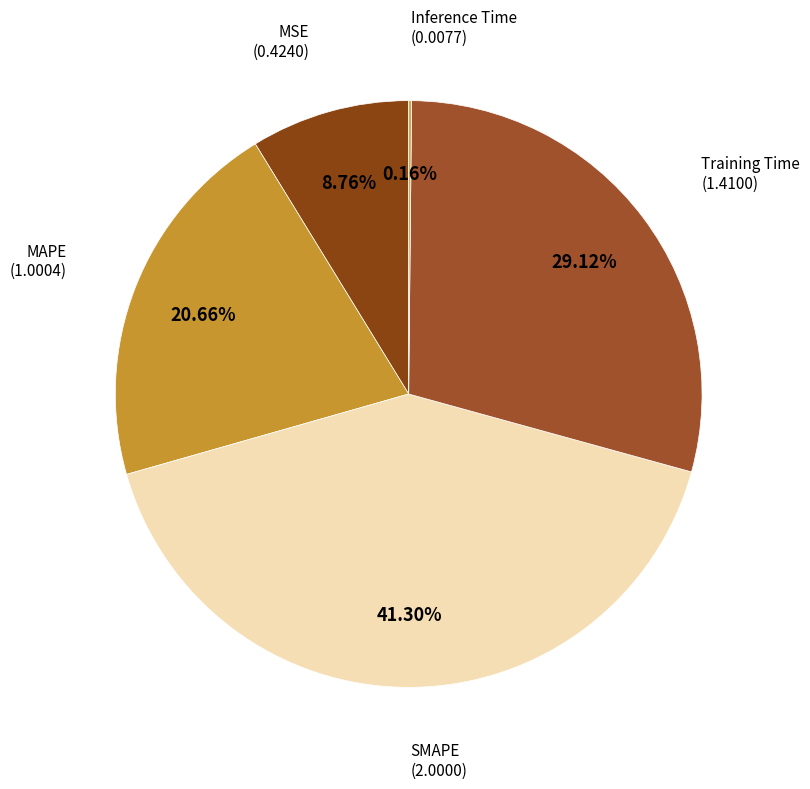

To the nearest percent, what is the difference between the largest and smallest slice percentages?

41%